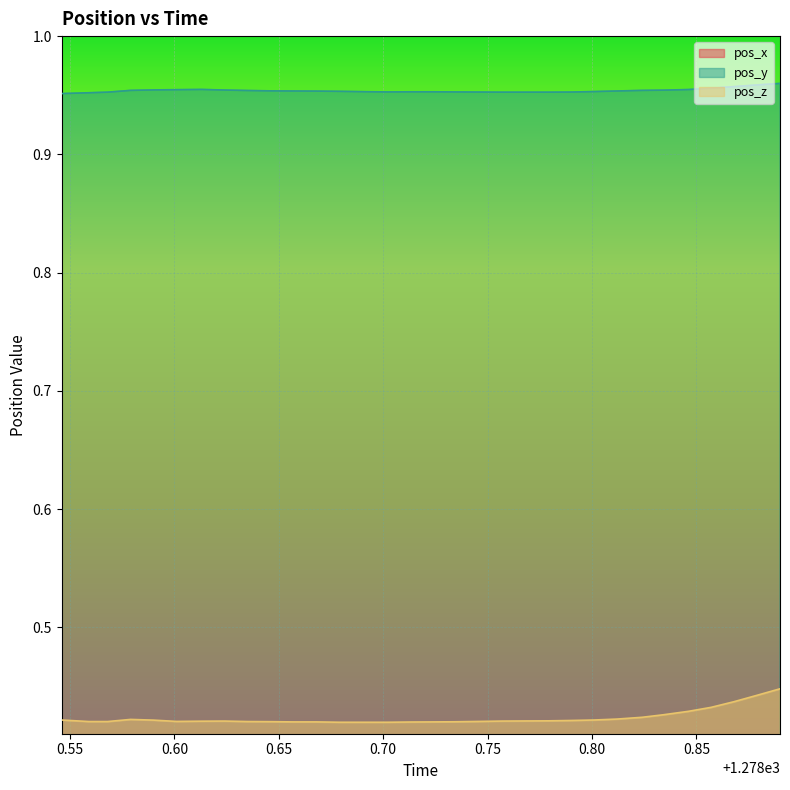

Which series has the widest spread of values?

pos_z